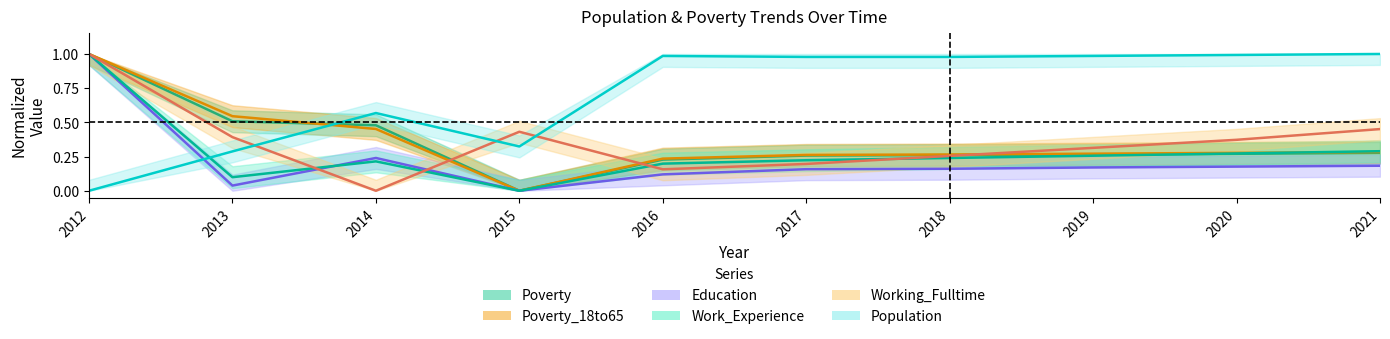

Reading left to right, list all the values displayed in this chart.

Poverty: 2012=1.0	2013=0.5	2014=0.5	2015=0.0	2016=0.2	2017=0.3	2018=0.3	2019=0.3	2020=0.3	2021=0.3
Poverty_18to65: 2012=1.0	2013=0.5	2014=0.5	2015=0.0	2016=0.2	2017=0.3	2018=0.3	2019=0.3	2020=0.3	2021=0.3
Education: 2012=1.0	2013=0.0	2014=0.2	2015=0.0	2016=0.1	2017=0.2	2018=0.2	2019=0.2	2020=0.2	2021=0.2
Work_Experience: 2012=1.0	2013=0.1	2014=0.2	2015=0.0	2016=0.2	2017=0.2	2018=0.2	2019=0.3	2020=0.3	2021=0.3
Working_Fulltime: 2012=1.0	2013=0.4	2014=0.0	2015=0.4	2016=0.2	2017=0.2	2018=0.3	2019=0.3	2020=0.4	2021=0.5
Population: 2012=0.0	2013=0.3	2014=0.6	2015=0.3	2016=1.0	2017=1.0	2018=1.0	2019=1.0	2020=1.0	2021=1.0